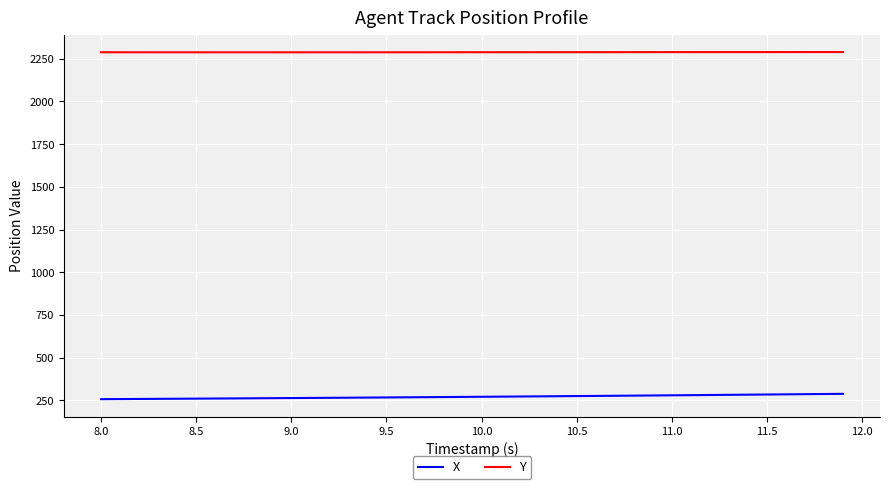

List the series in order of their peak value, highest first.

Y, X